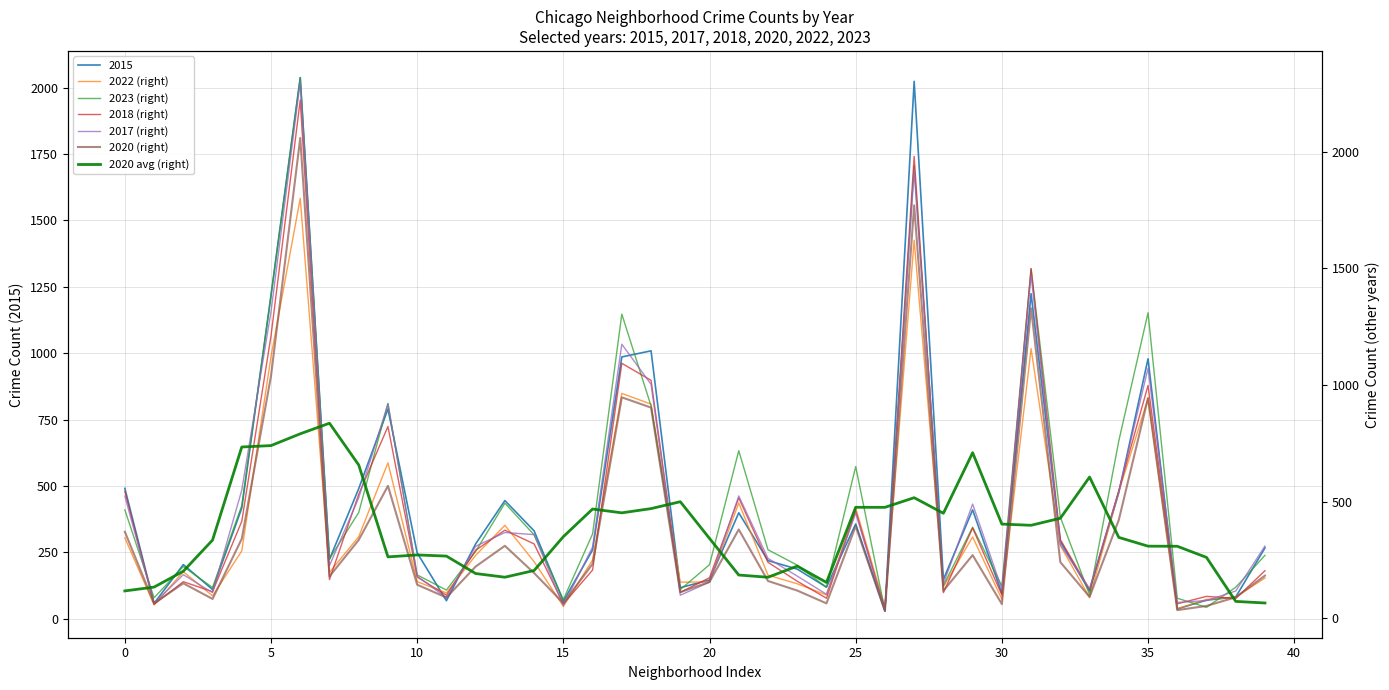

What is the minimum value for 2017 (right)?

31.0